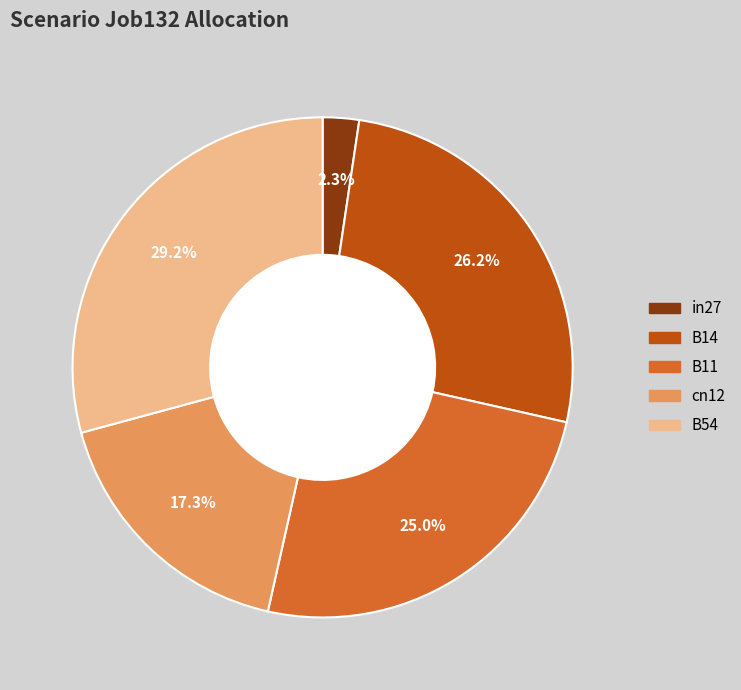

To the nearest percent, what portion does B54 represent?

29%